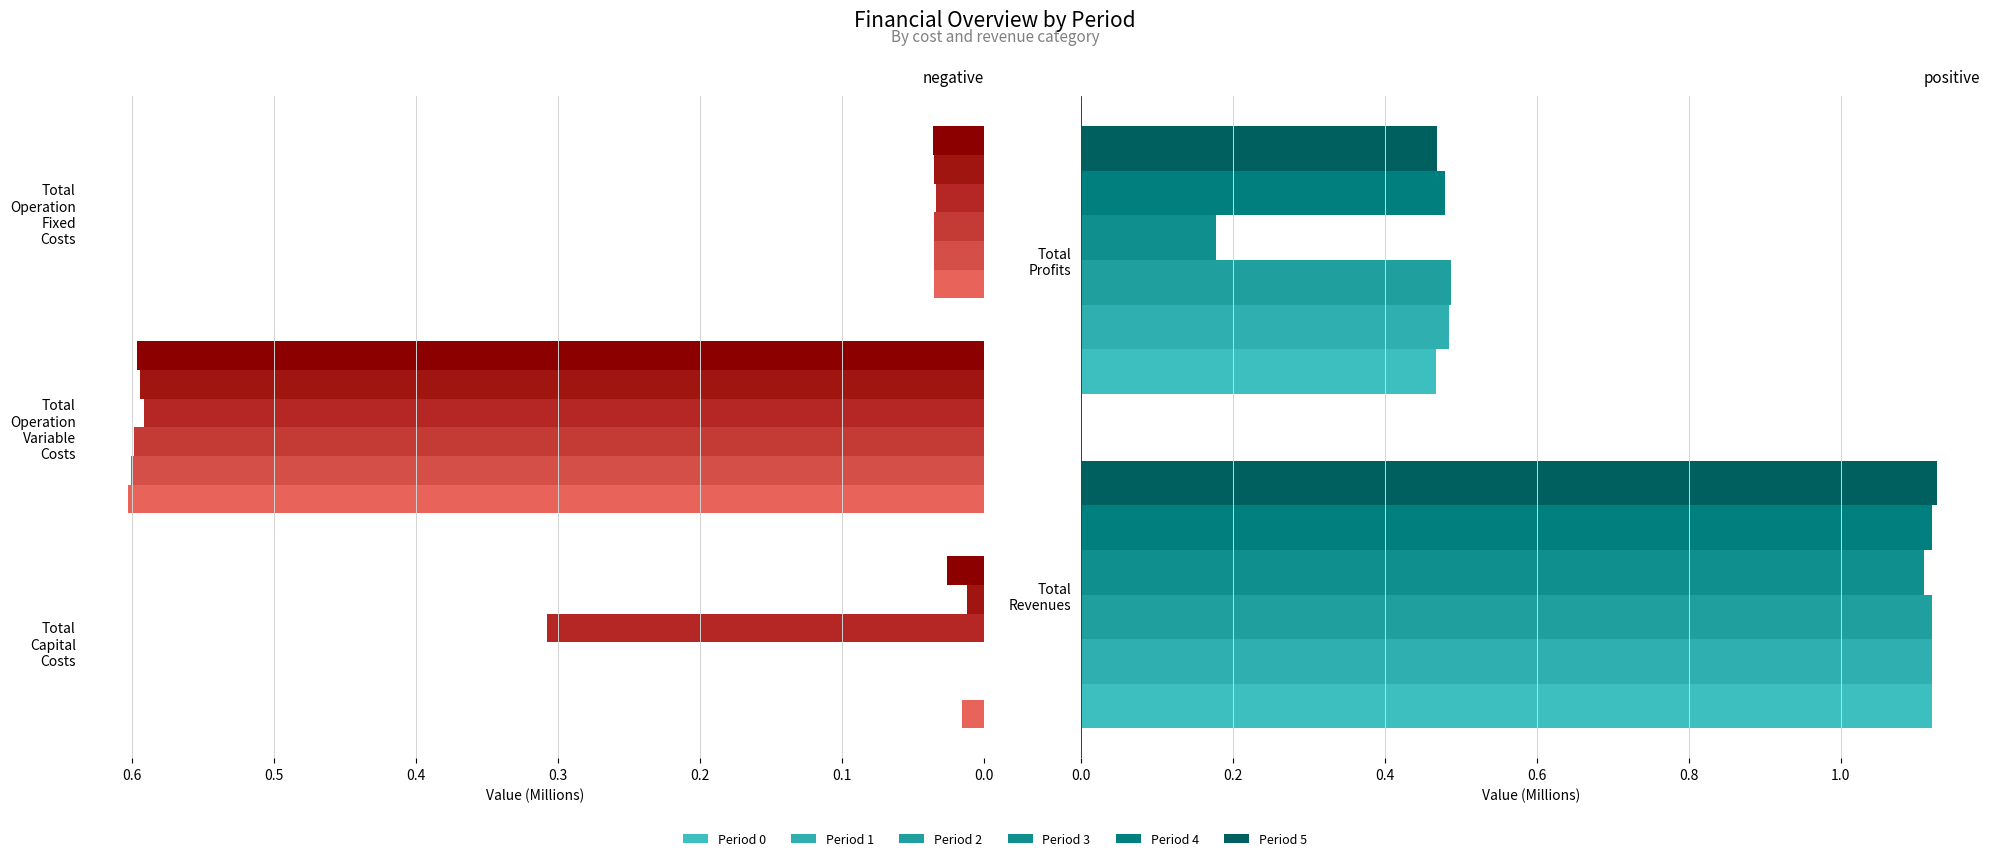

What value does the Period 2 series have at 0.0?

1.1